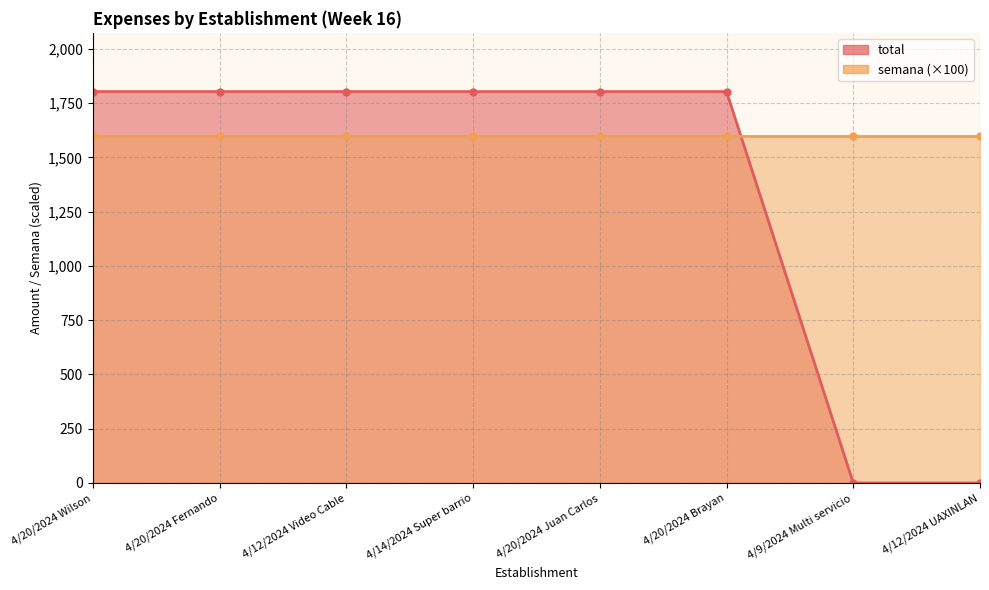

How many data points are less than 1803?

2